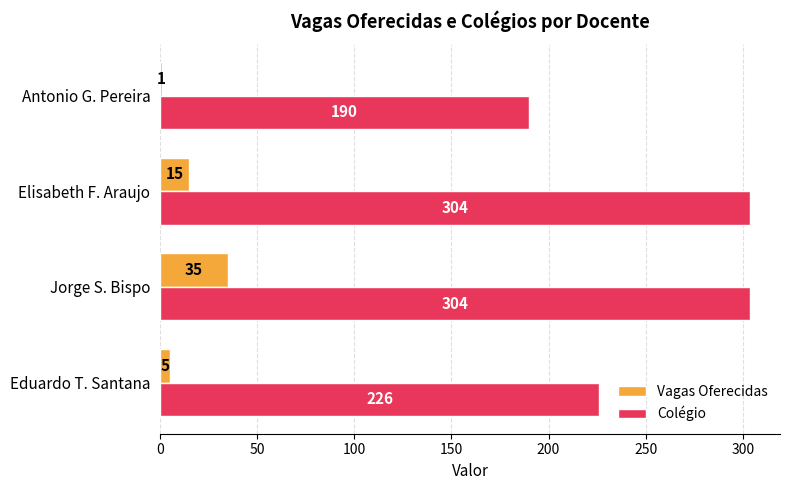

At how many categories does at least one series exceed 158?

4